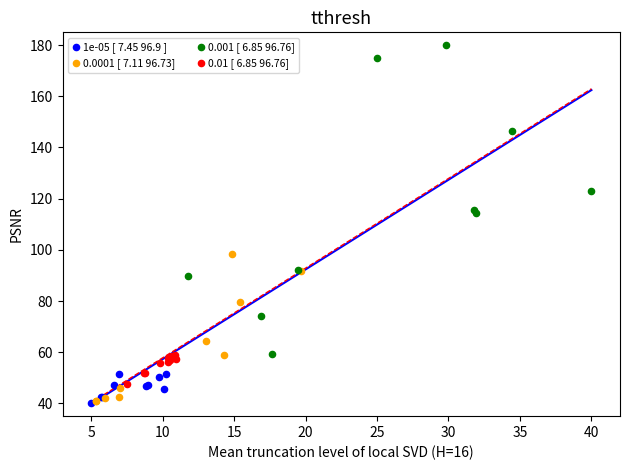

Which series has the widest spread of Y values?

0.001 [ 6.85 96.76]